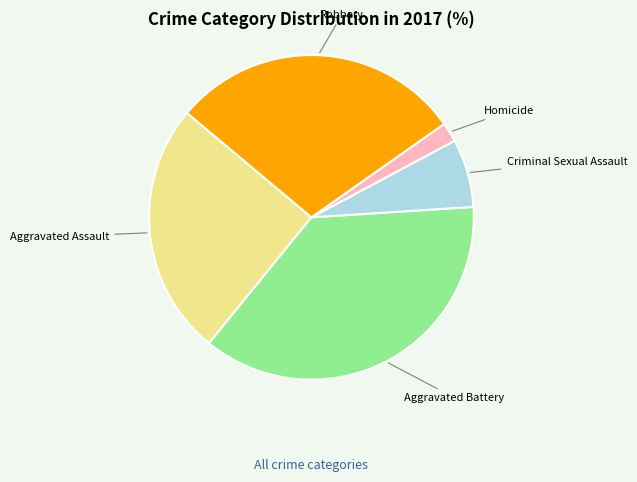

Rank the categories by value from highest to lowest.

Aggravated Battery, Robbery, Aggravated Assault, Criminal Sexual Assault, Homicide